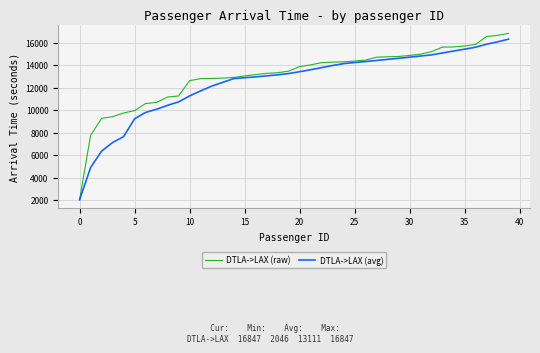

What is the minimum value shown in the chart?

2046.0